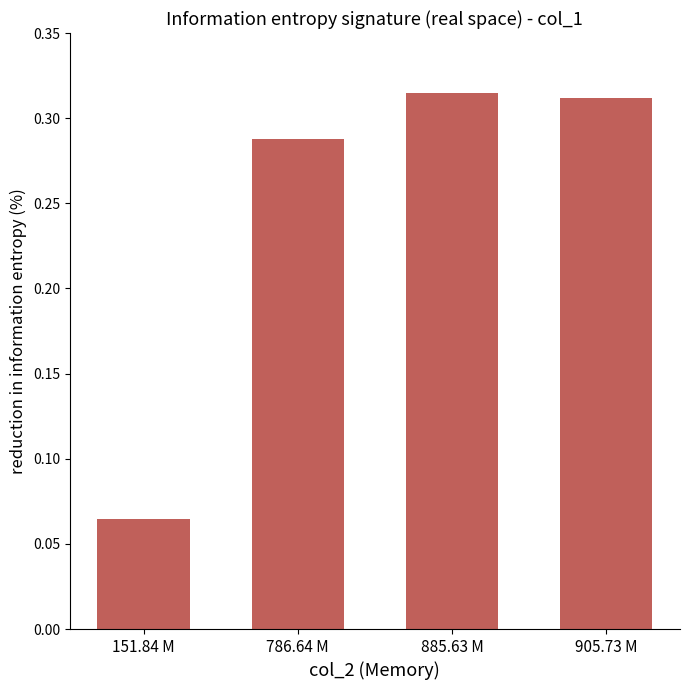

At which category does the chart reach its minimum across all series?

151.84 M